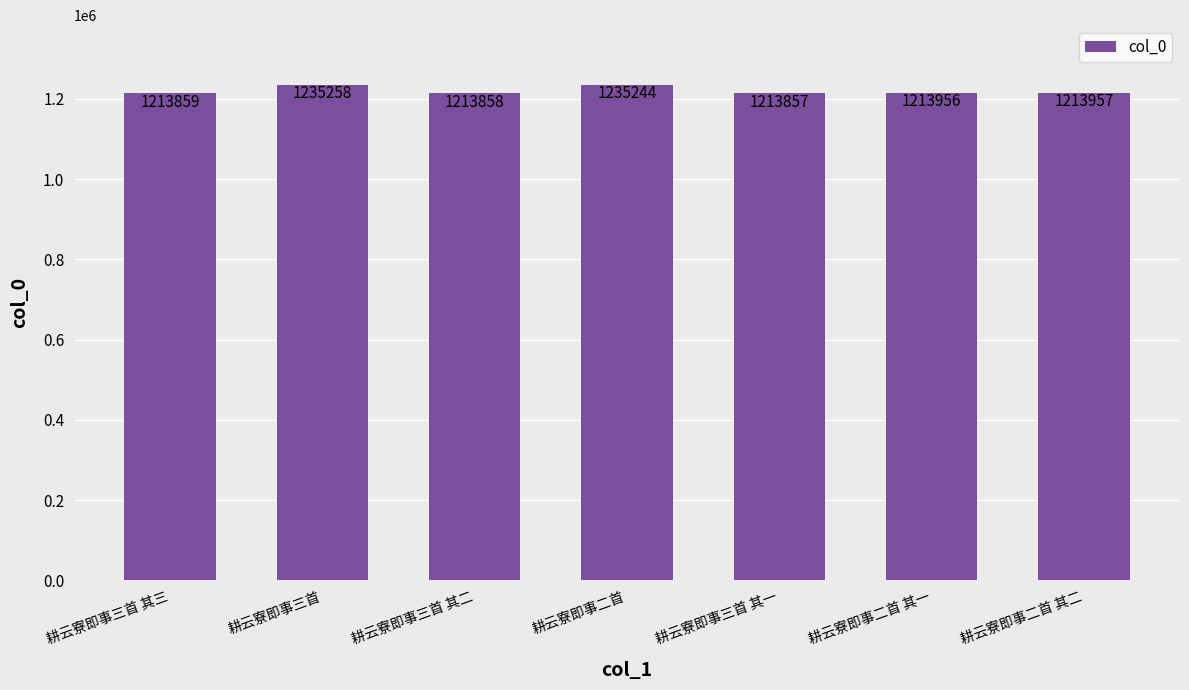

What is the label of the 4th bar from the left?

耕云寮即事二首